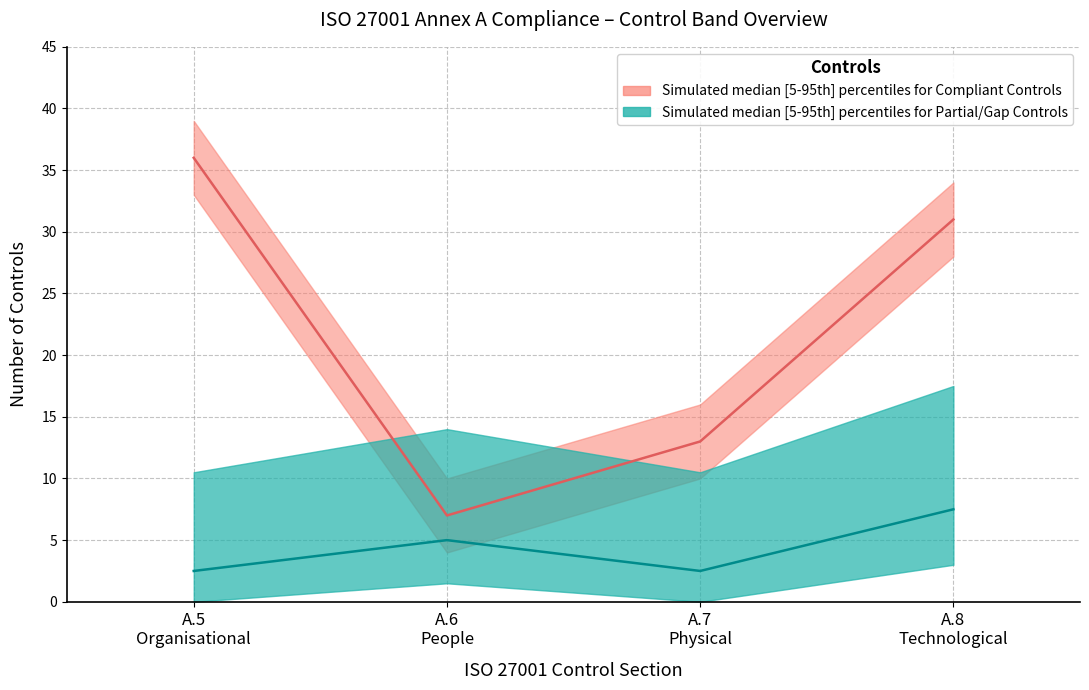

The Compliant Controls median series shows 22 at 1. True or false?

False